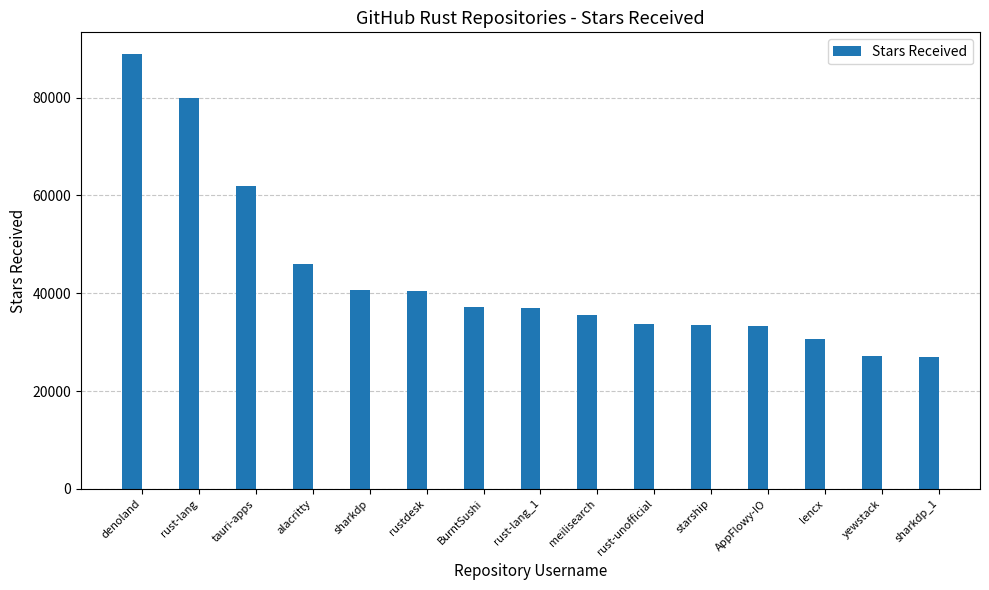

How many categories are shown in the chart?

15